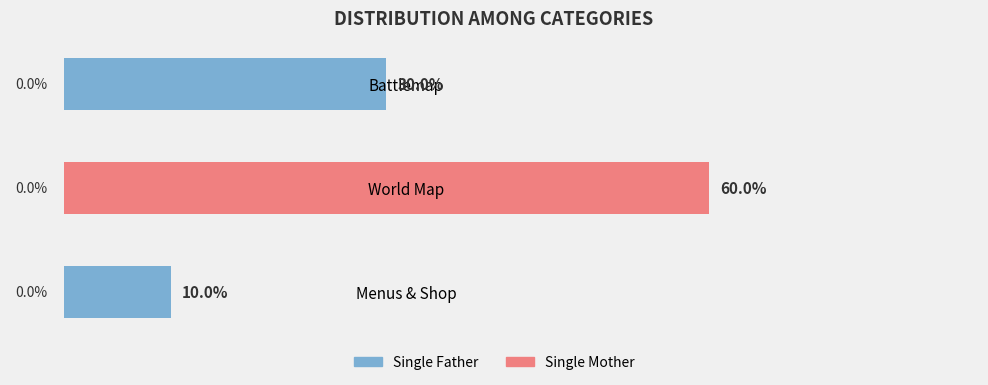

List the labels in order of value, largest first.

World Map, Battlemap, Menus & Shop